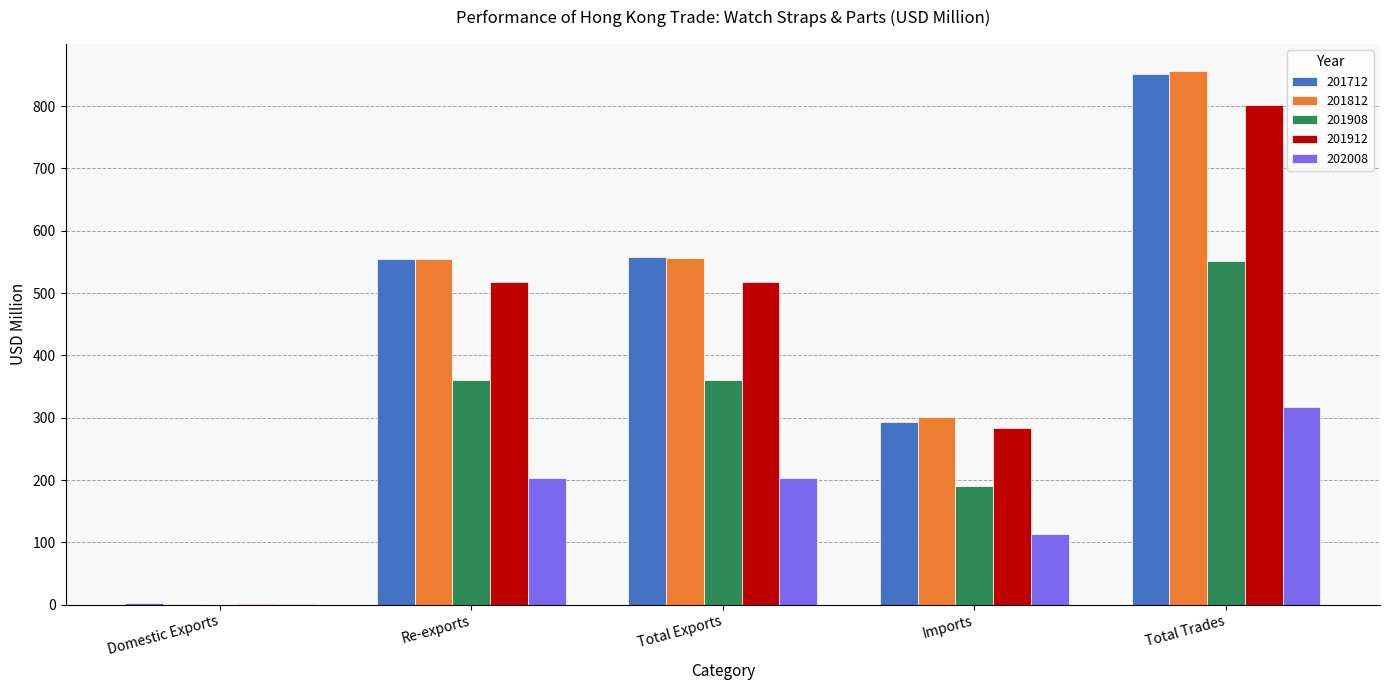

True or false: 201908 has a value of 264.1 at Imports.

False